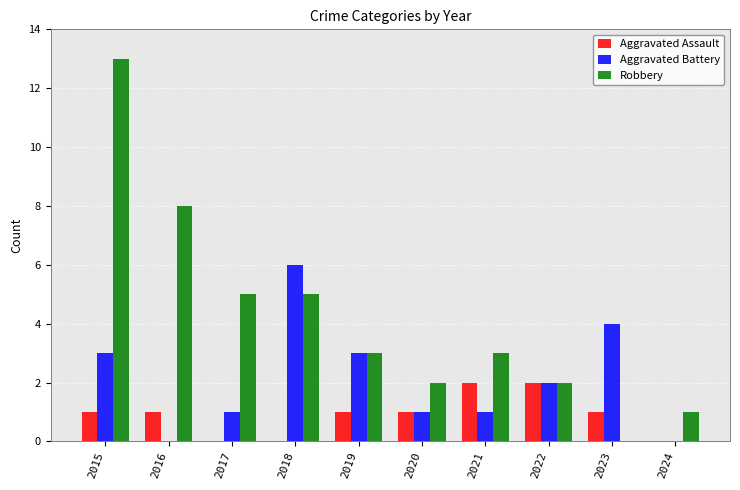

Which series changed the most between 2015 and 2022?

Robbery